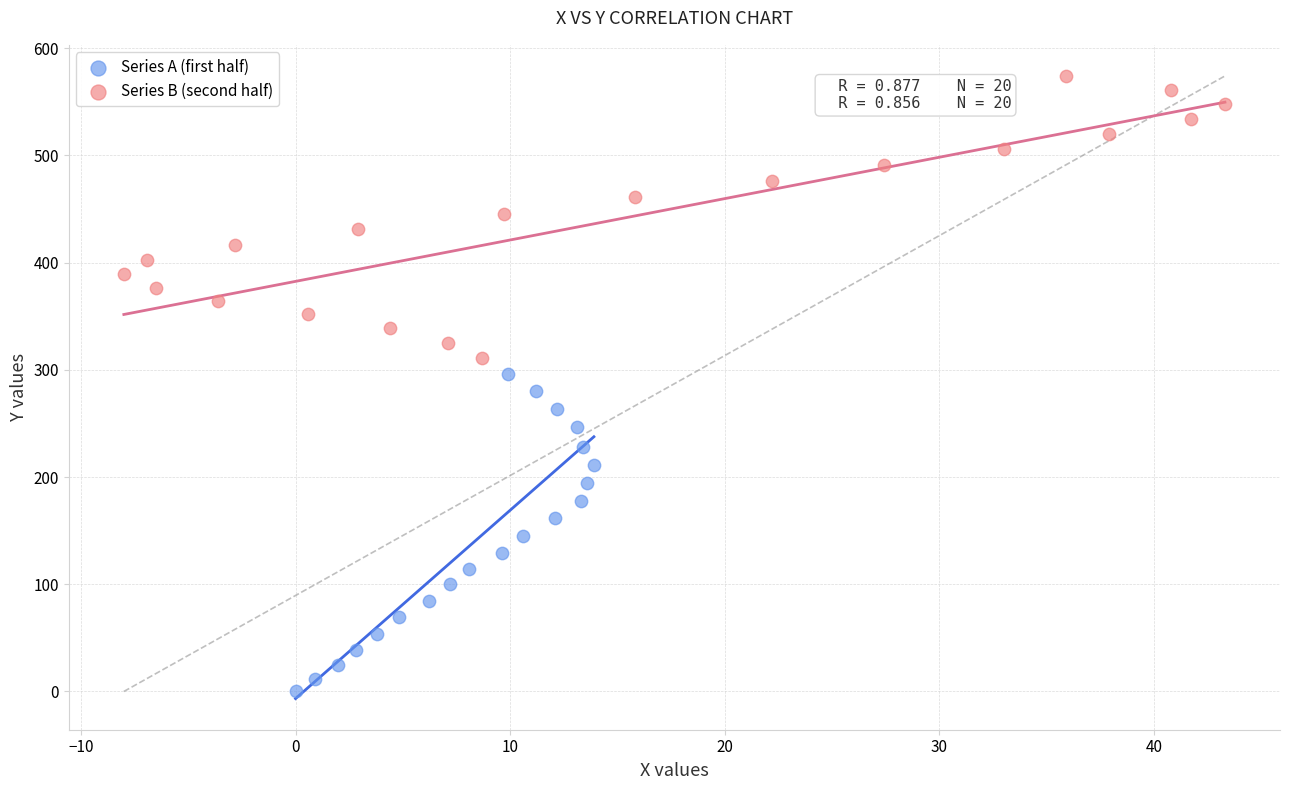

Which series contains the lowest Y value?

Series A (first half)